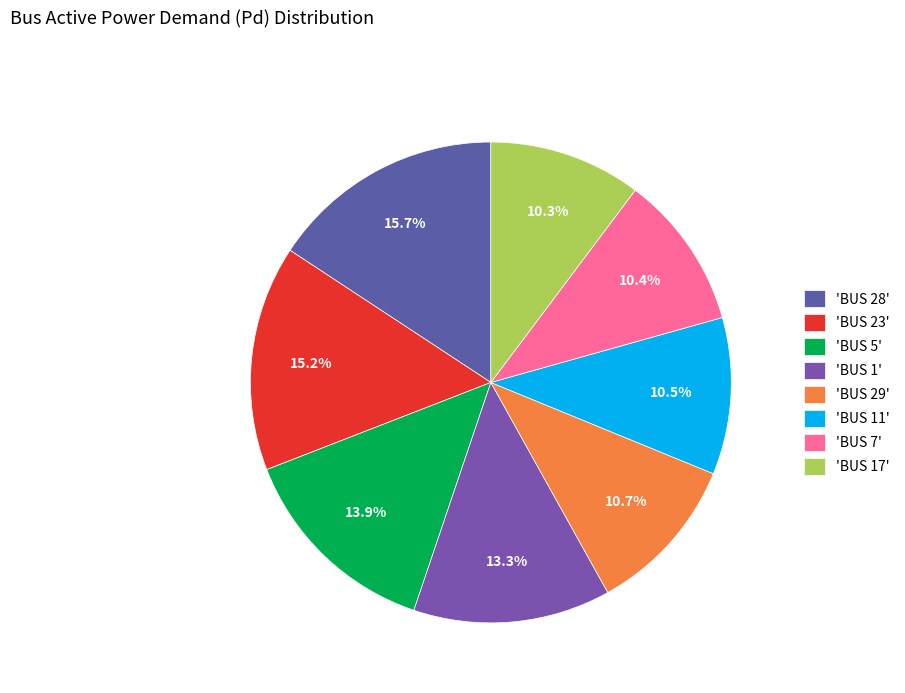

Count the number of slices in the pie.

8